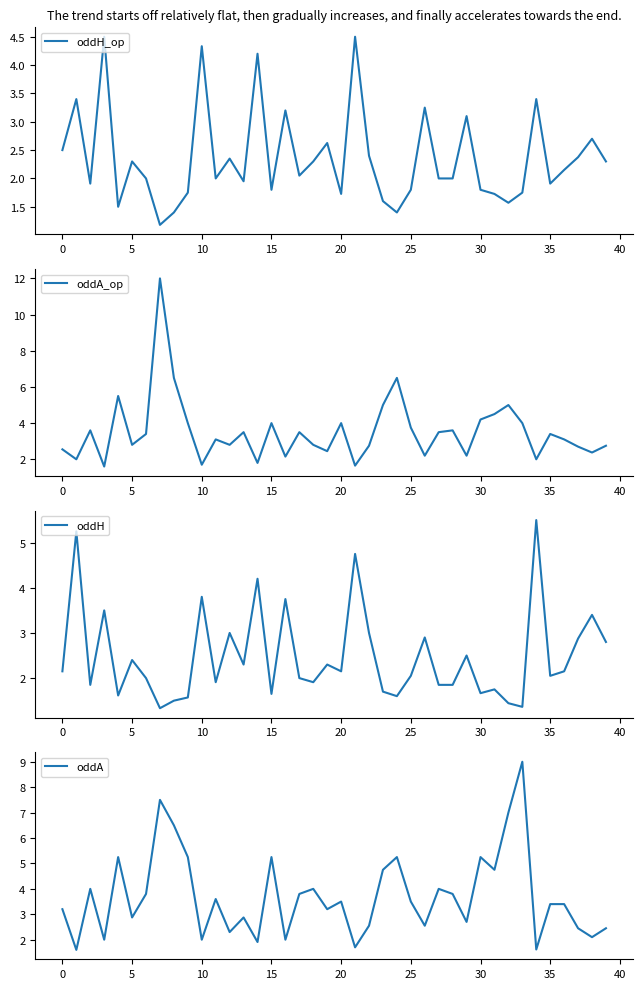

The value of oddH_op at 30 is 1.8. True or false?

True